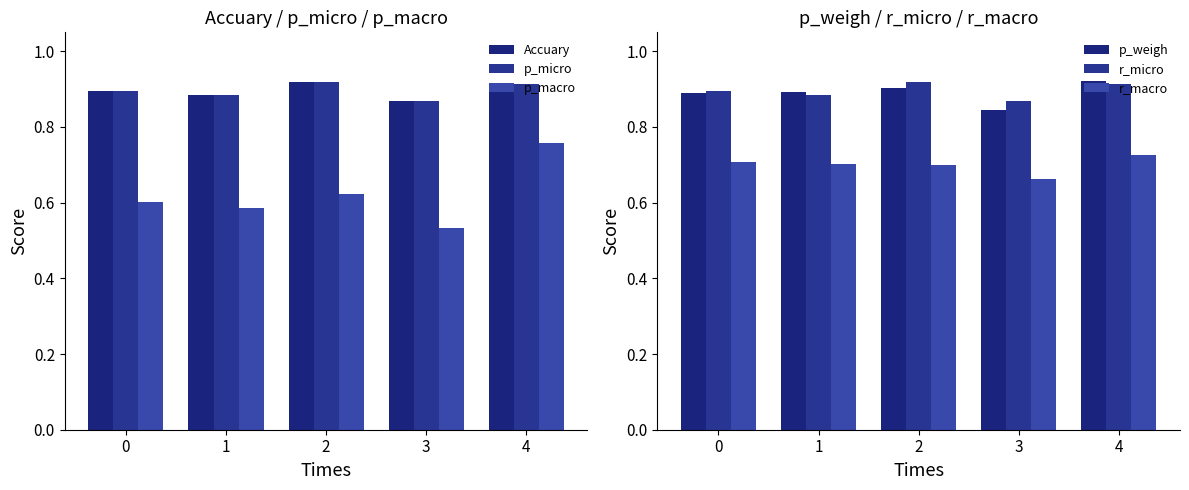

Are the bars grouped side by side (vs. stacked)?

Yes